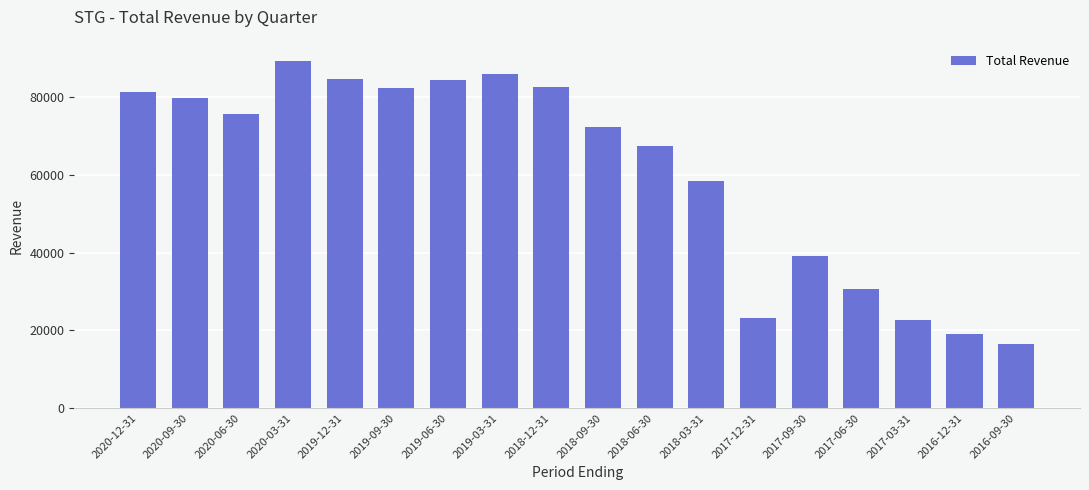

Is it true that the value at 2018-09-30 is 114824?

False